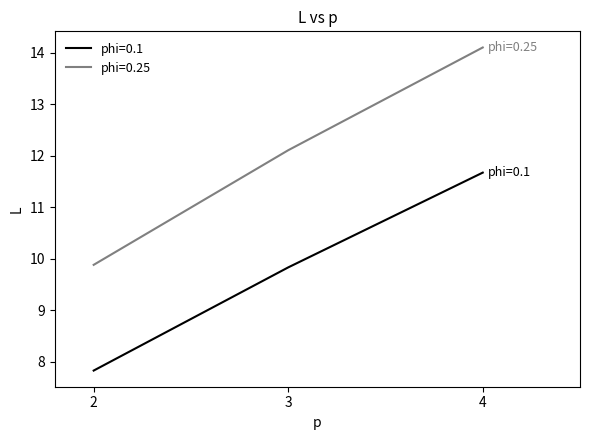

Rank the series by their maximum value, from highest to lowest.

phi=0.25, phi=0.1